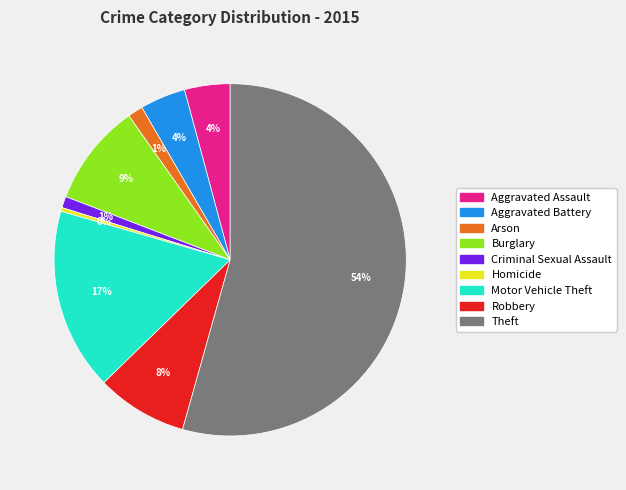

Do Homicide and Theft together represent more than half of the pie?

Yes